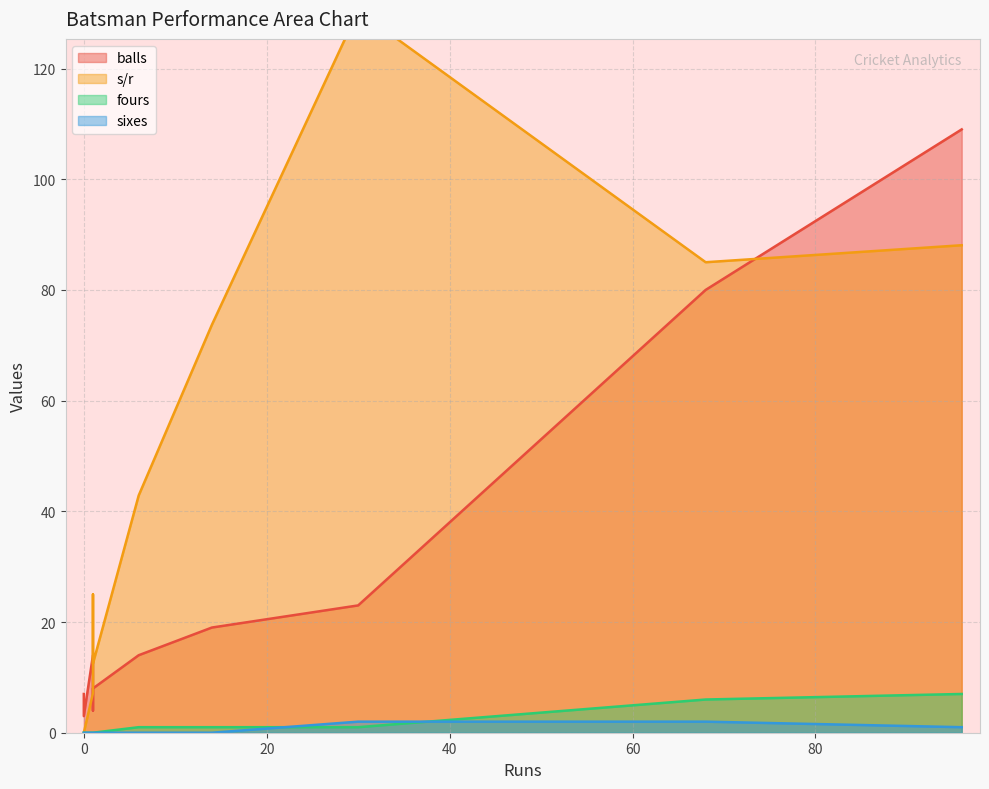

Which series has the largest range (max minus min)?

s/r